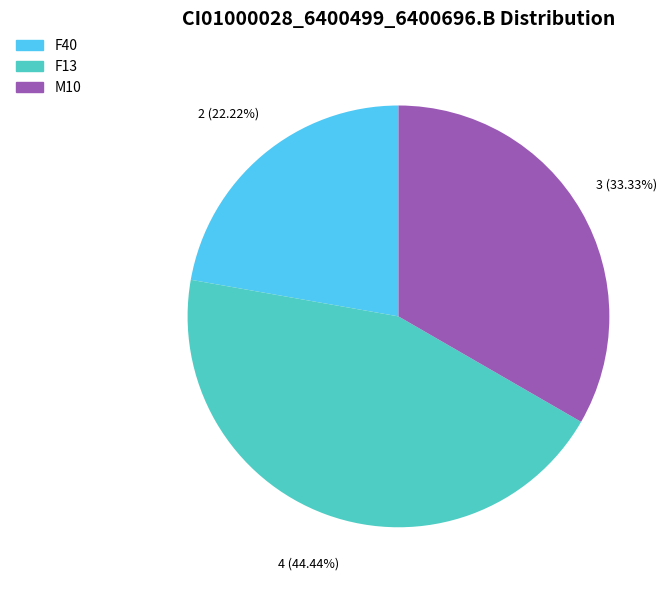

Is there any slice that represents more than half of the pie?

No